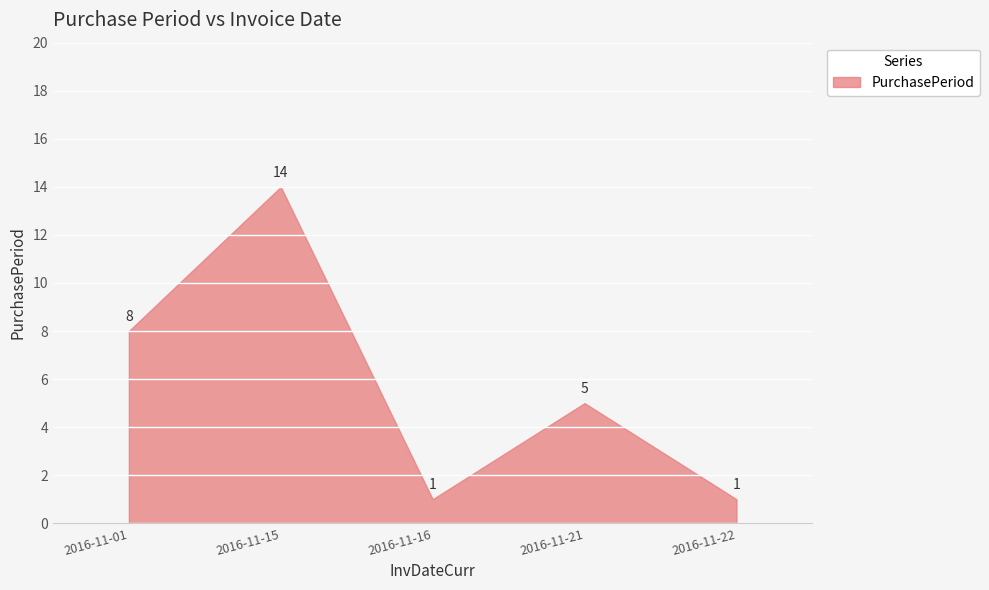

How many categories are shown in the chart?

5